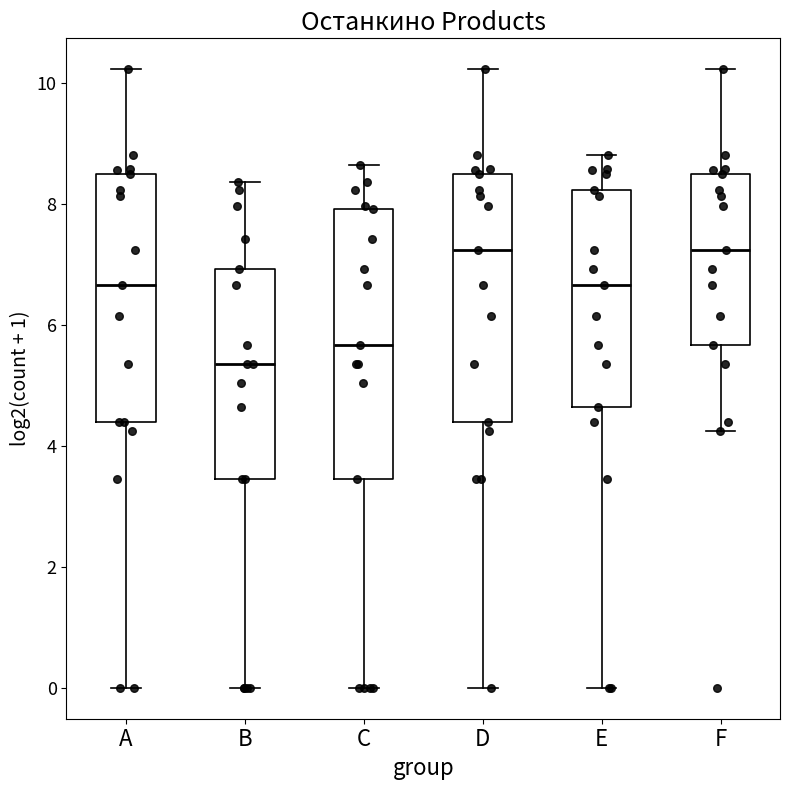

Reading left to right, read every box against the y-axis: the position of its median line, the range the box covers, and the ends of its whiskers. The values are not printed on the chart, so give them approximately, as read against the axis.

A: median 6.6, box 4.4 to 8.4, whiskers 0.0 to 10.2
B: median 5.4, box 3.4 to 7.0, whiskers 0.0 to 8.4
C: median 5.6, box 3.4 to 8.0, whiskers 0.0 to 8.6
D: median 7.2, box 4.4 to 8.4, whiskers 0.0 to 10.2
E: median 6.6, box 4.6 to 8.2, whiskers 0.0 to 8.8
F: median 7.2, box 5.6 to 8.4, whiskers 4.2 to 10.2